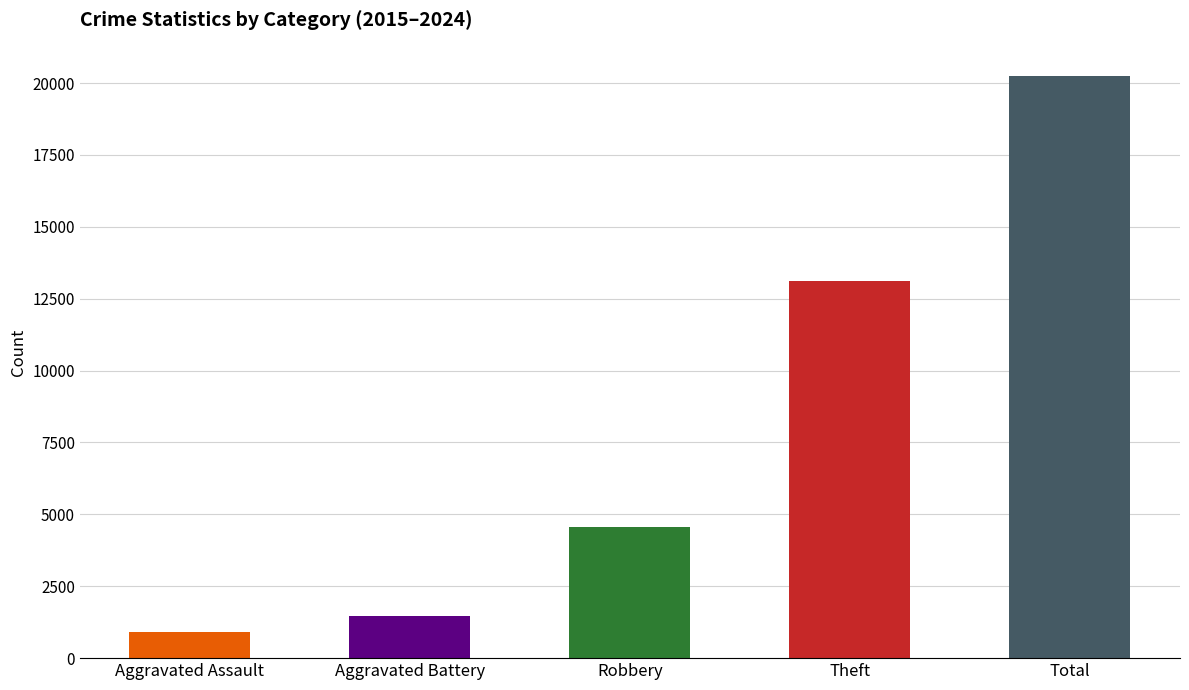

Which has a higher value, Aggravated Assault or Theft?

Theft